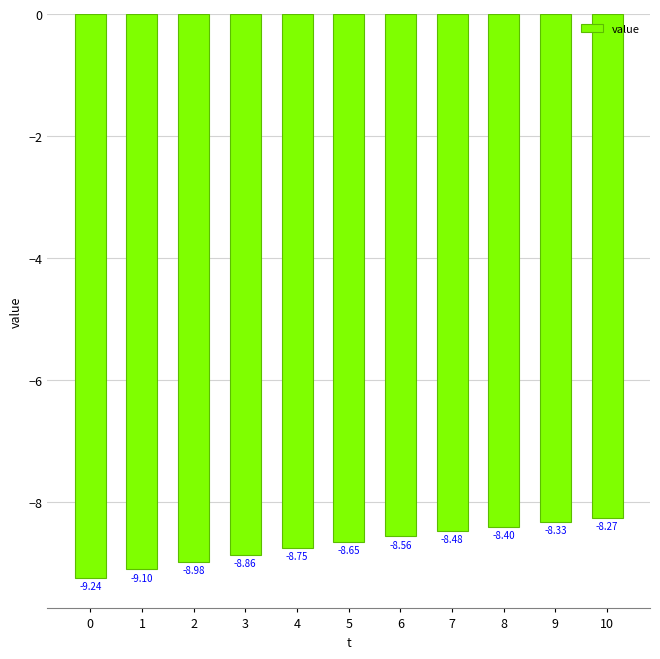

Rank the categories by value from lowest to highest.

0, 1, 2, 3, 4, 5, 6, 7, 8, 9, 10